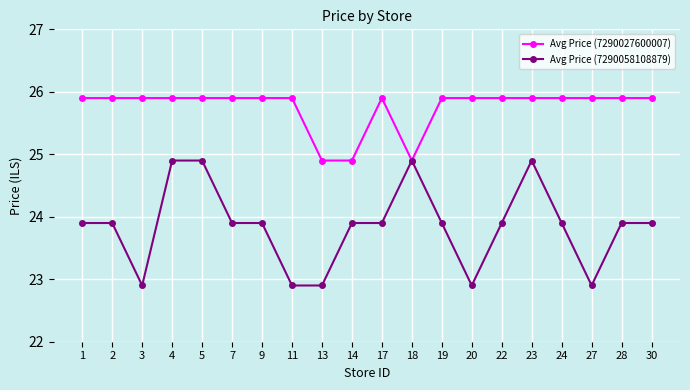

What is the average value of the Avg Price (7290027600007) series?

25.8